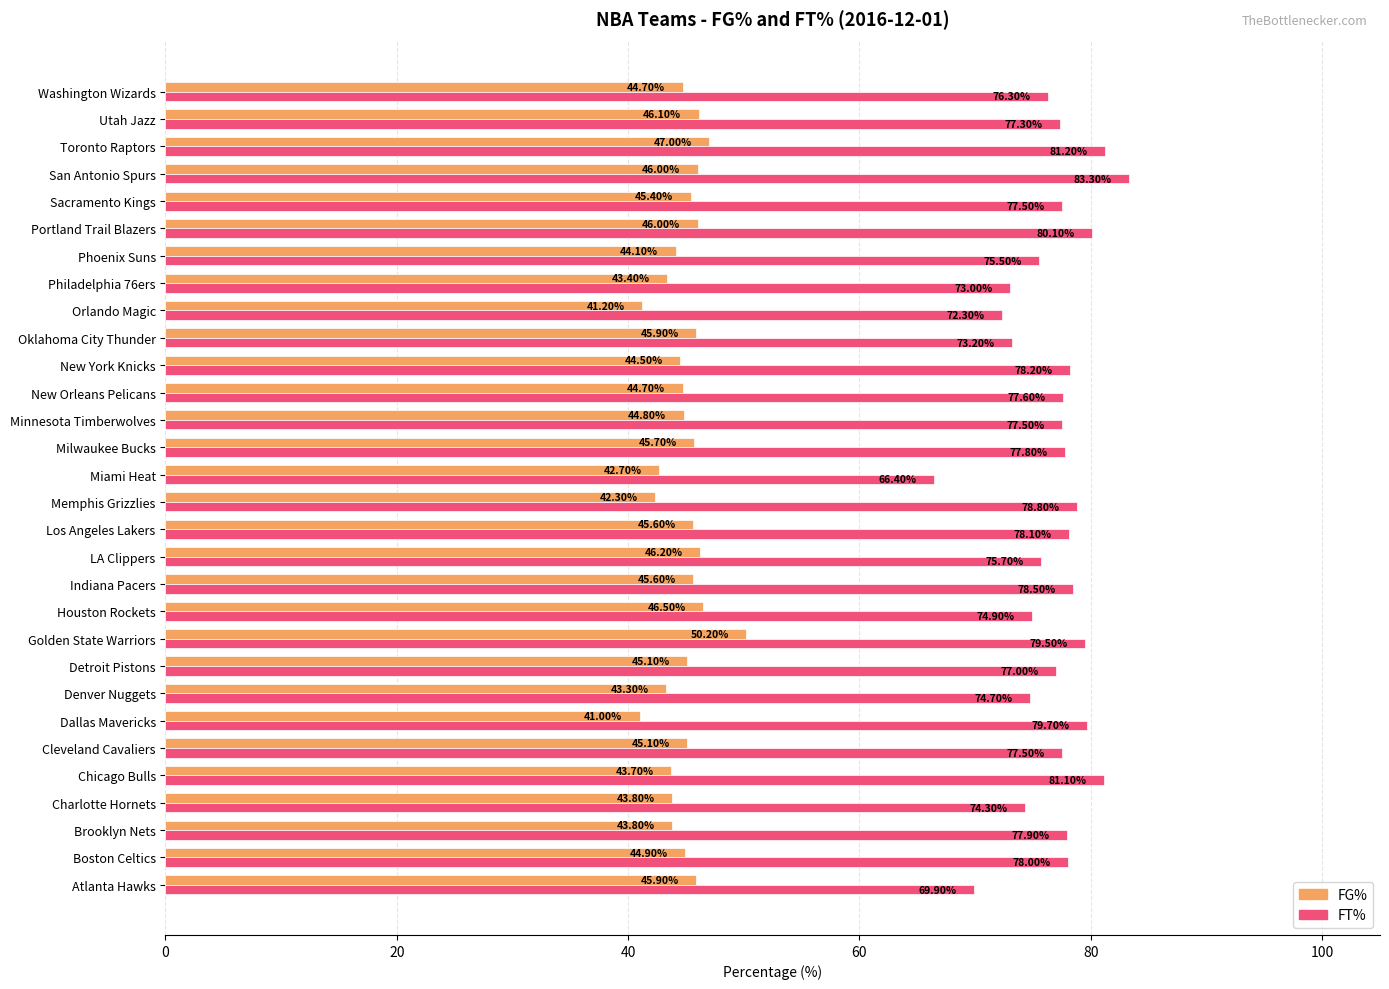

Where is FT% nearest to the value 74?

Charlotte Hornets